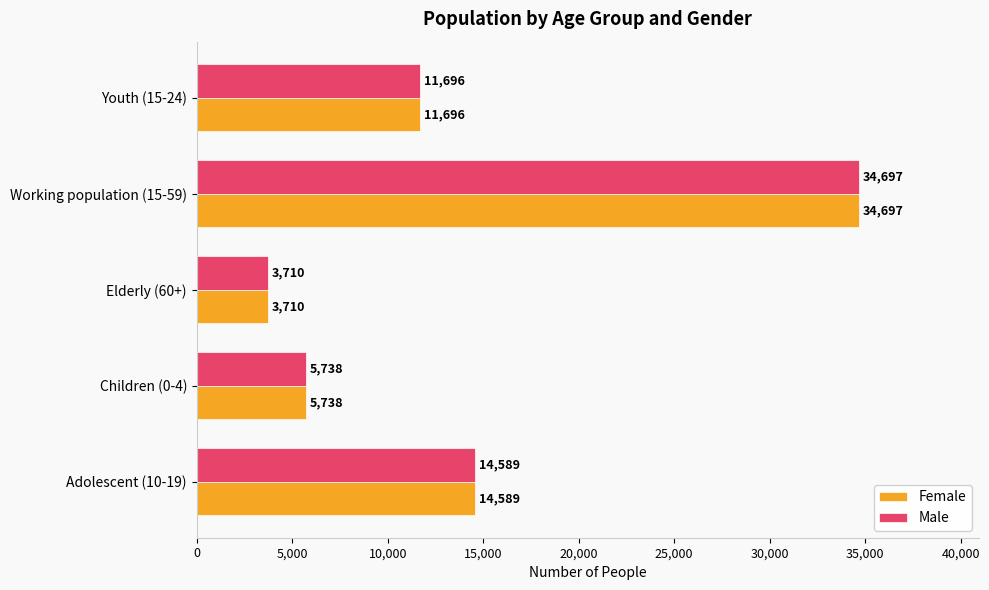

Read the Female value at Elderly (60+).

3710